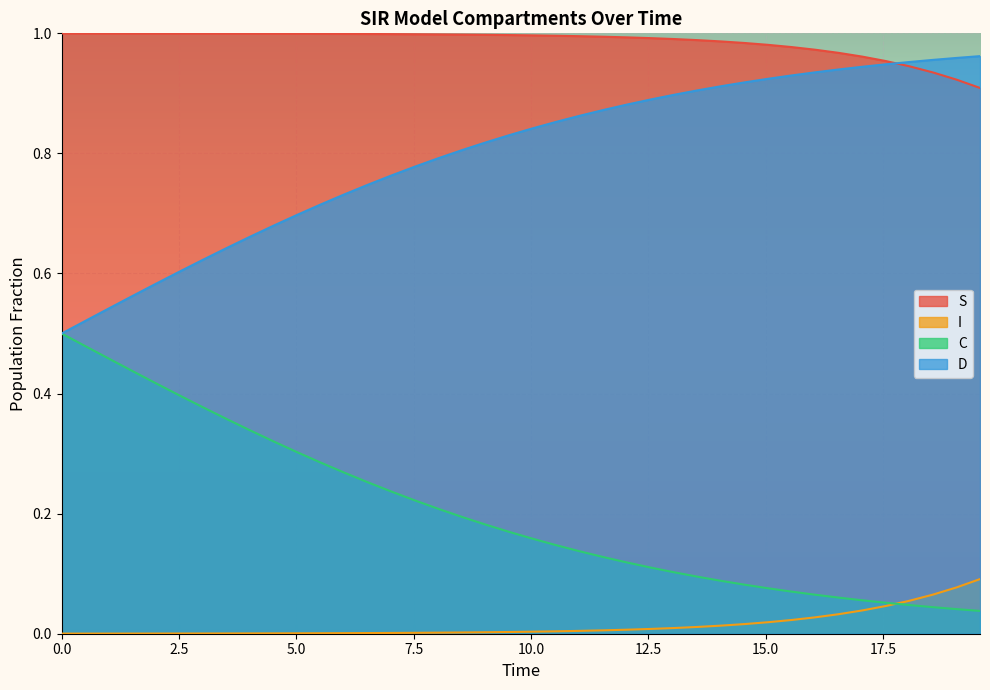

What is the difference between the second highest and minimum values in the D series?

0.4